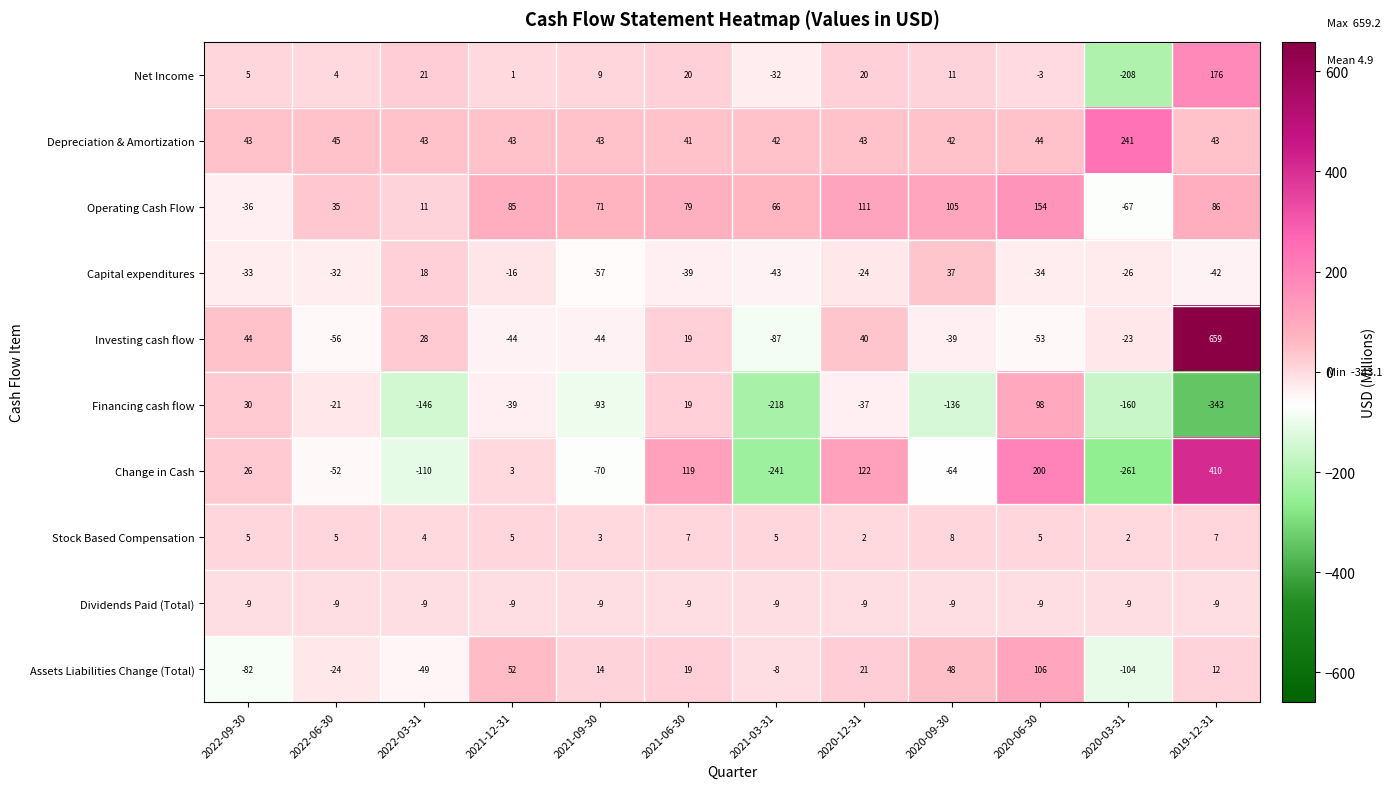

At which category is the sum across all series the highest?

2019-12-31